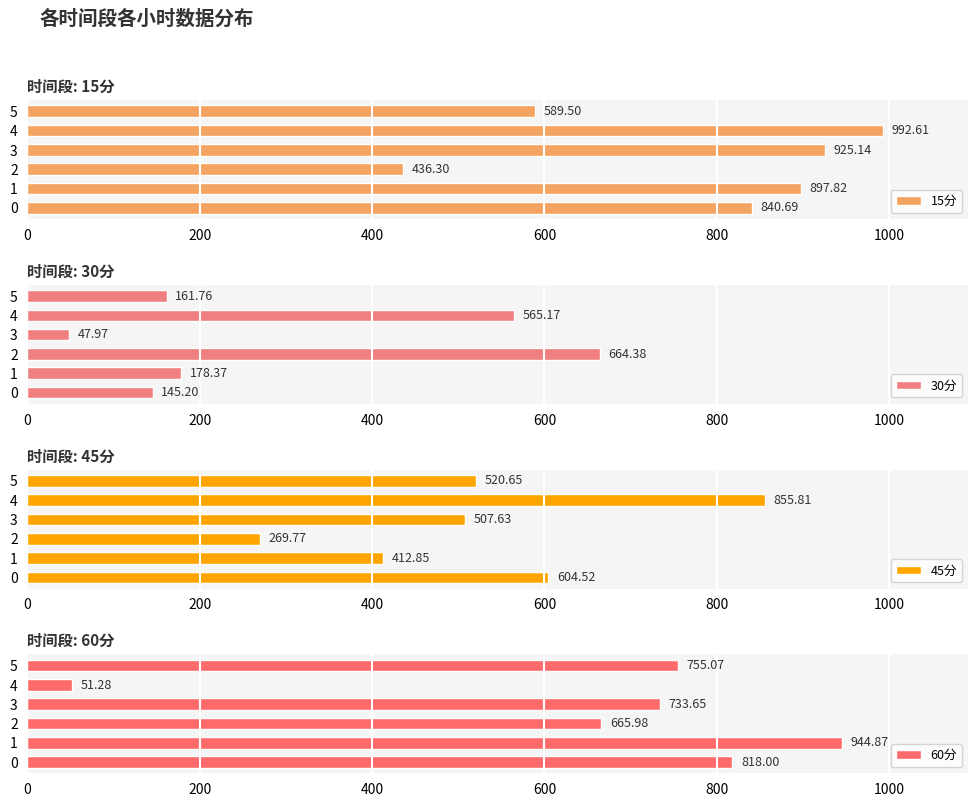

What is the average value of the 60分 series?

661.5